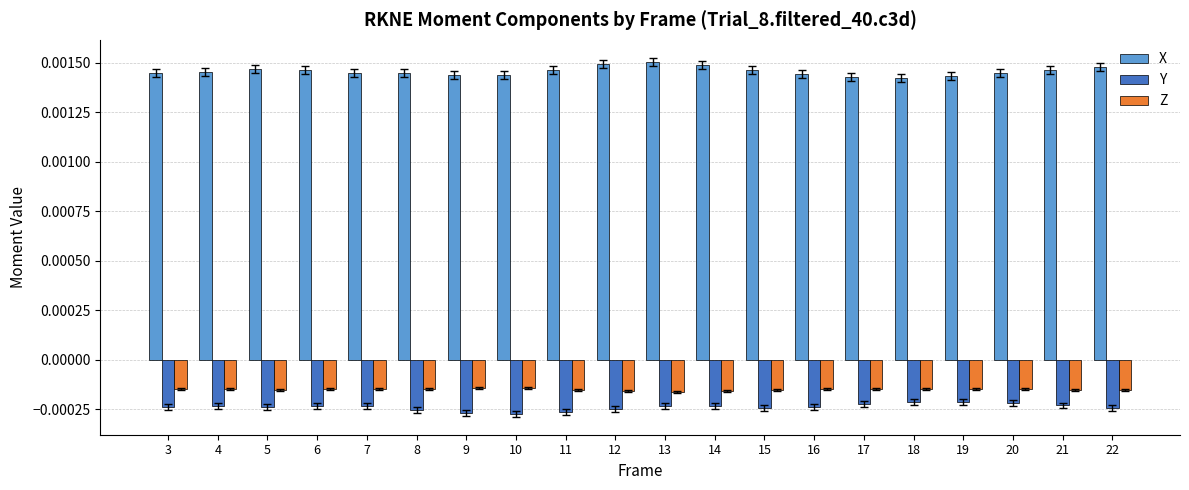

Is the value of Z at 15 greater than the value of X at 4?

No